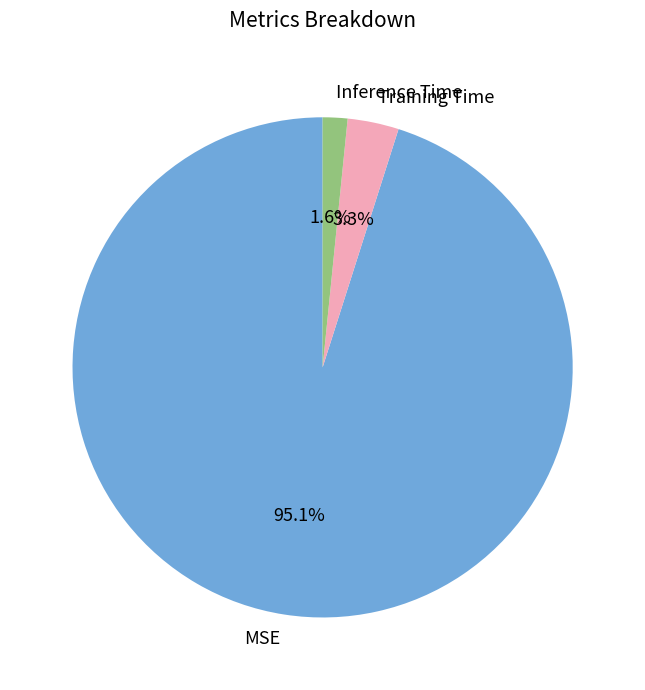

Which slice is the smallest?

Inference Time